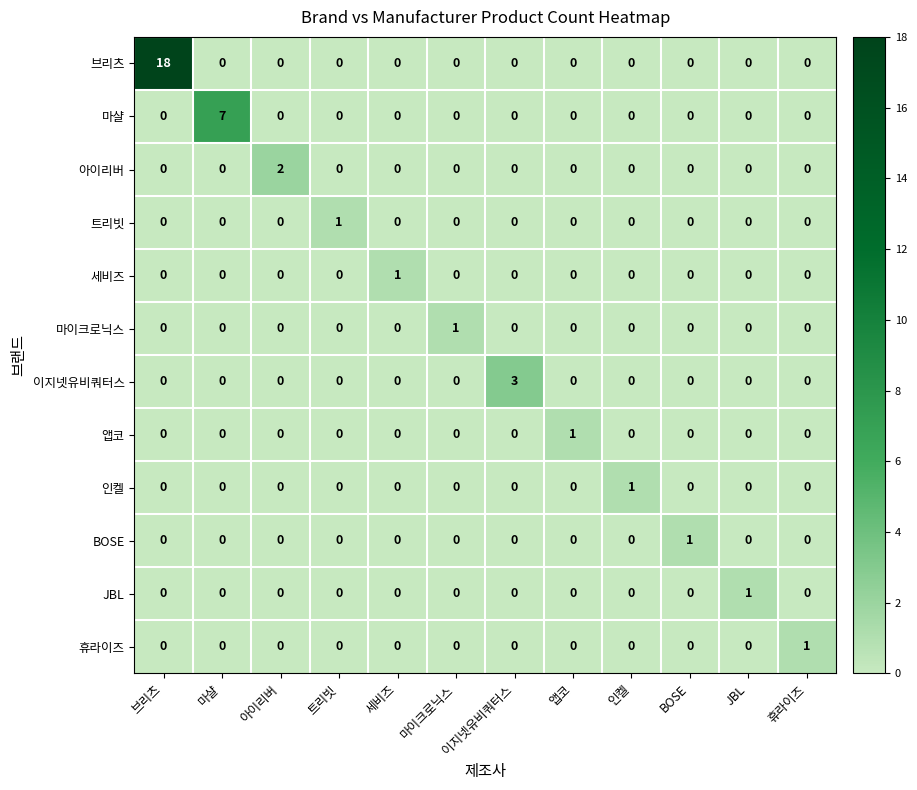

Count the 휴라이즈 values in the range 0 to 1.

12